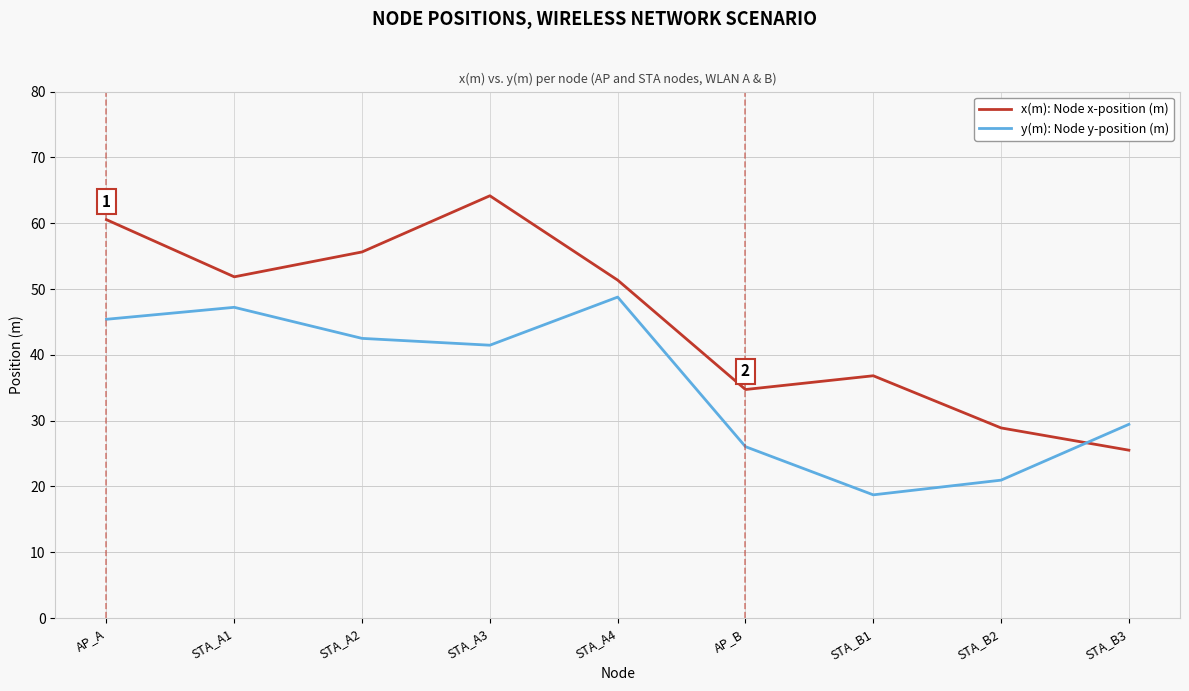

Which category has the lowest value in the y(m): Node y-position (m) series?

STA_B1